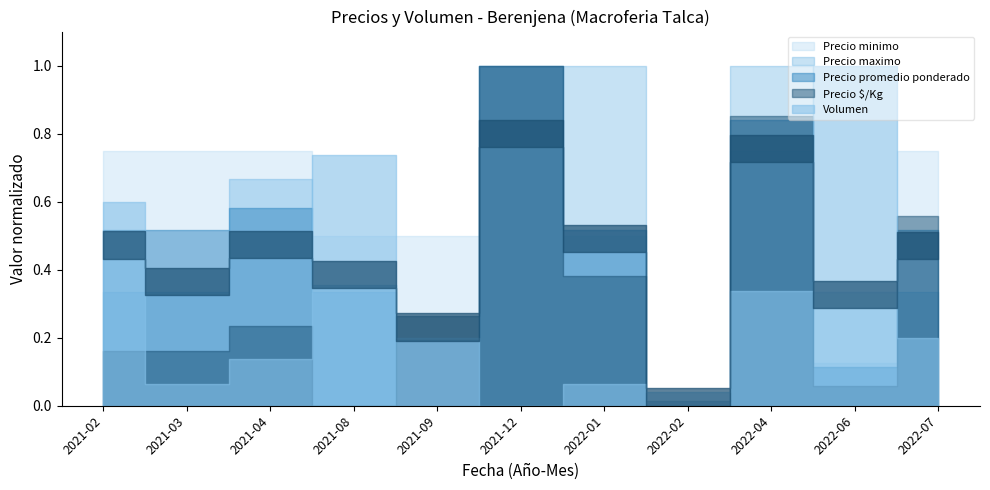

What is the sum of all Volumen values?

3.4